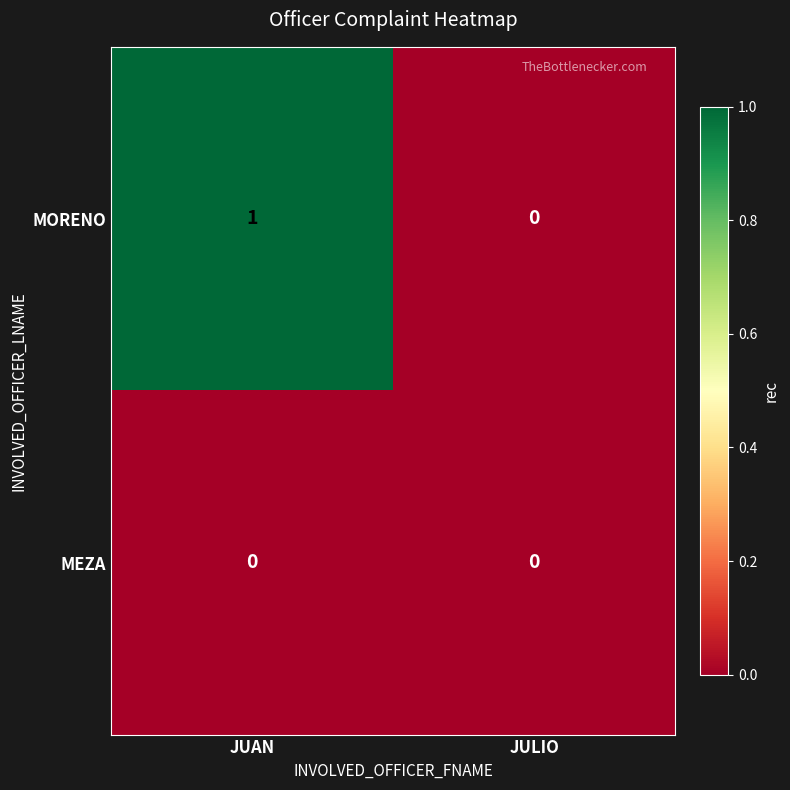

Between JUAN and JULIO, which series saw the biggest shift?

MORENO